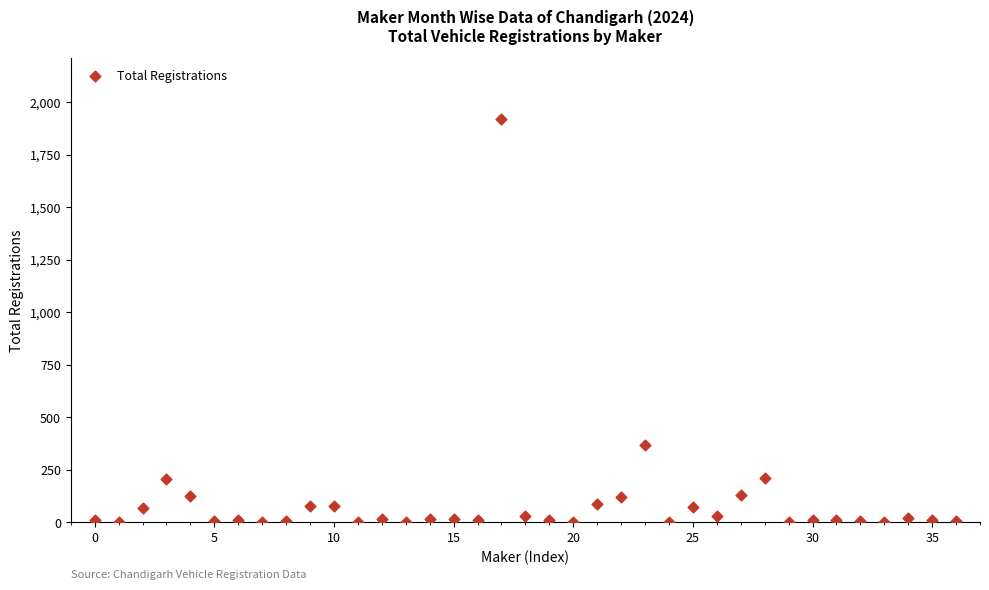

What Y value in the scatter plot is closest to 961?

367